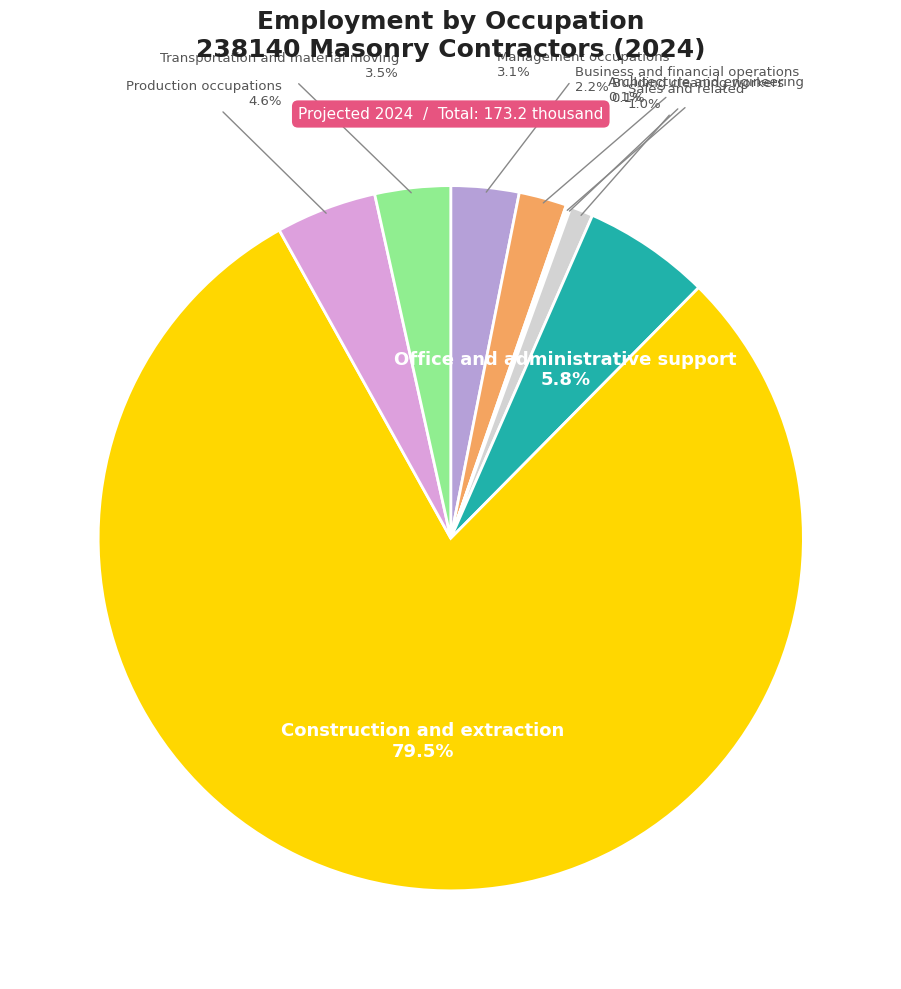

To the nearest percent, what portion does Management occupations represent?

3%